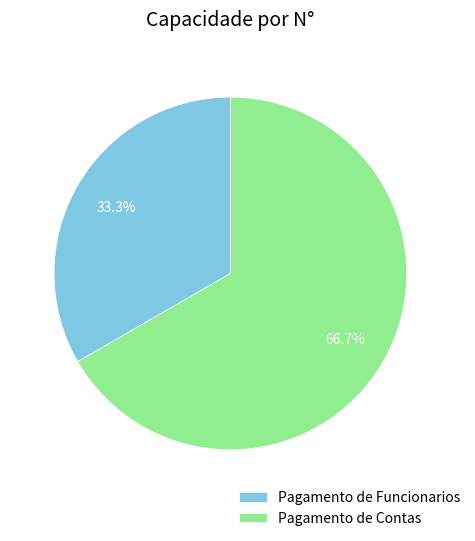

What is the largest slice in the pie chart?

Pagamento de Contas